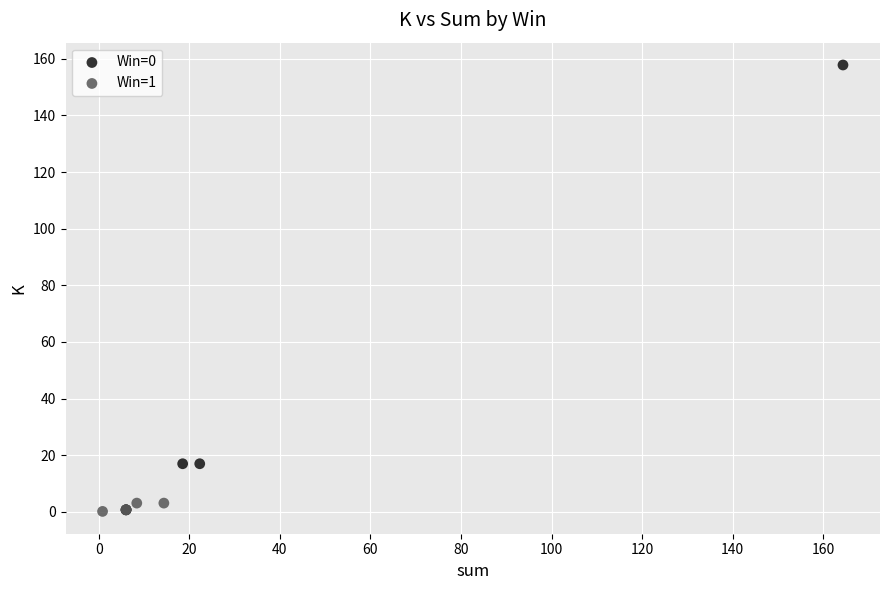

Which series has the largest Y range (max minus min)?

Win=0